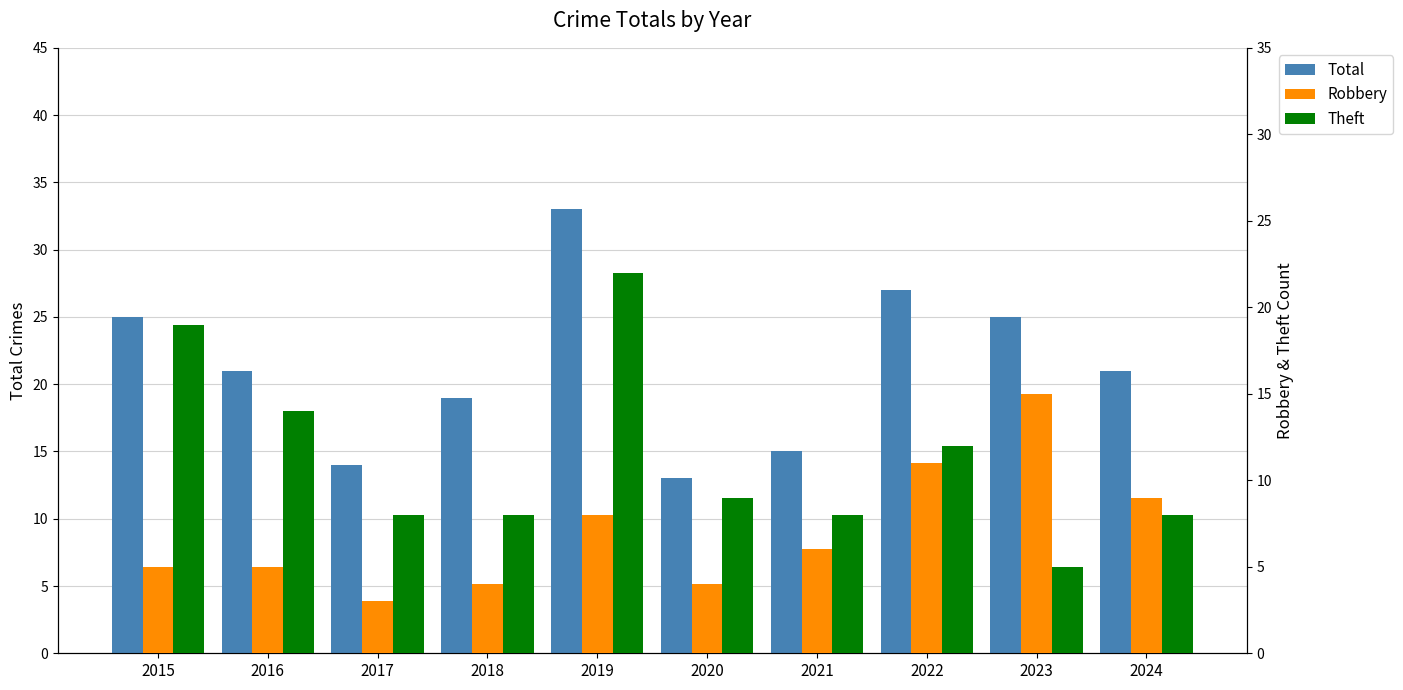

Reading right to left, list all the values displayed in this chart.

Total: 2024=21	2023=25	2022=27	2021=15	2020=13	2019=33	2018=19	2017=14	2016=21	2015=25
Robbery: 2024=9	2023=15	2022=11	2021=6	2020=4	2019=8	2018=4	2017=3	2016=5	2015=5
Theft: 2024=8	2023=5	2022=12	2021=8	2020=9	2019=22	2018=8	2017=8	2016=14	2015=19